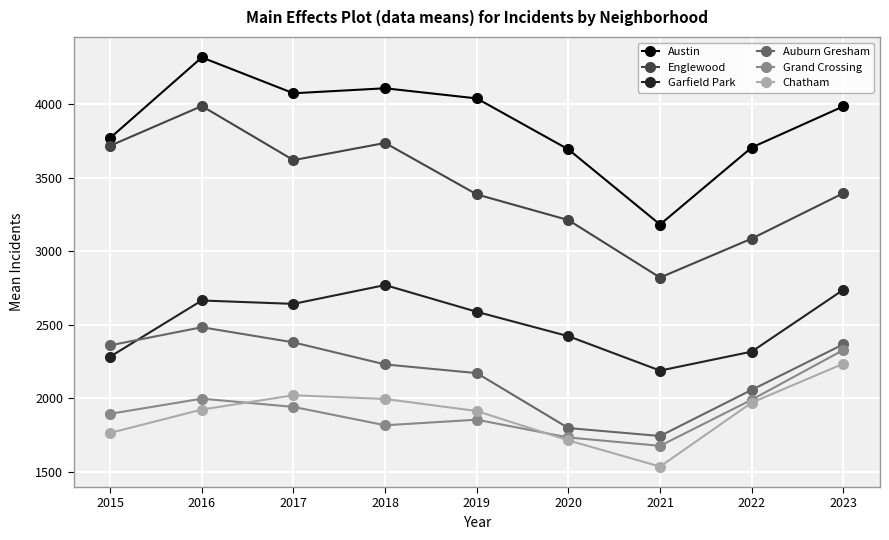

What is the difference between the maximum and minimum values in the Grand Crossing series?

652